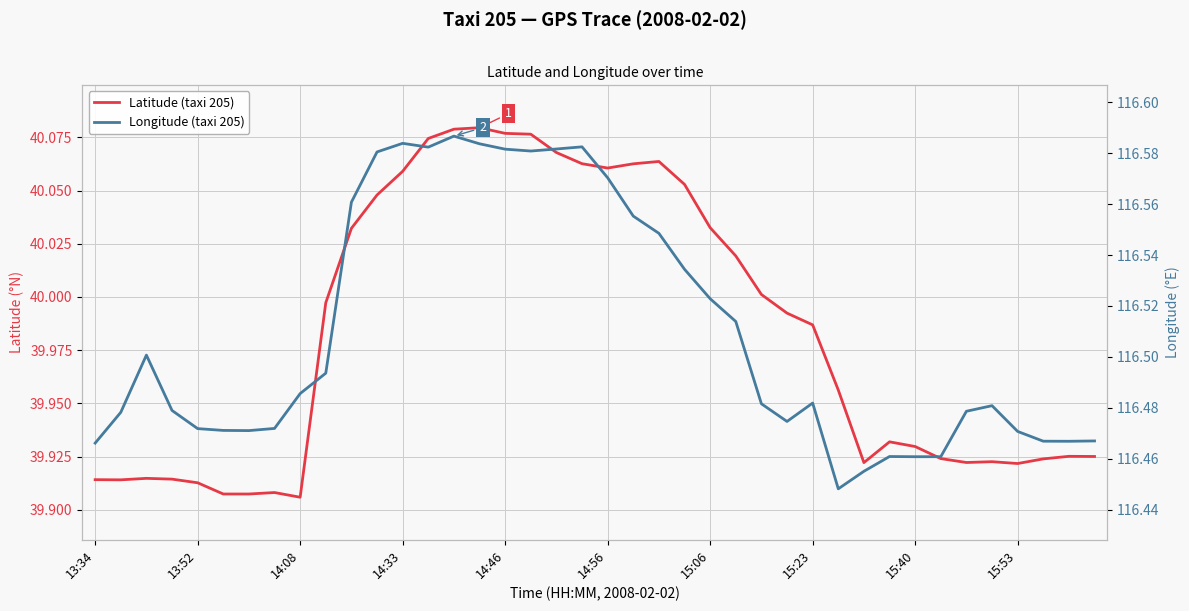

True or false: Longitude (taxi 205) and Latitude (taxi 205) intersect in this chart.

False